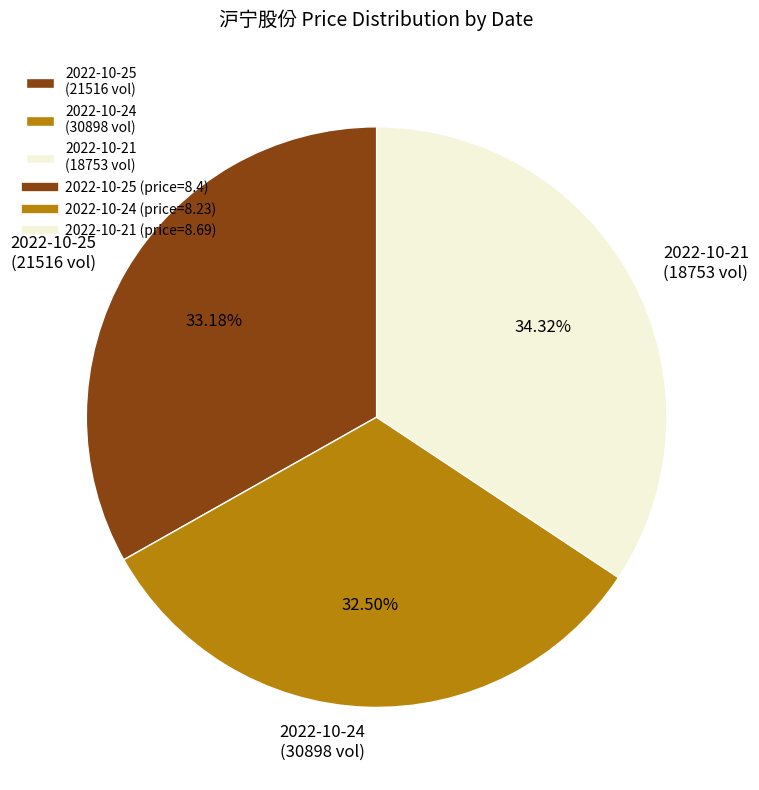

How many segments does this pie chart have?

3